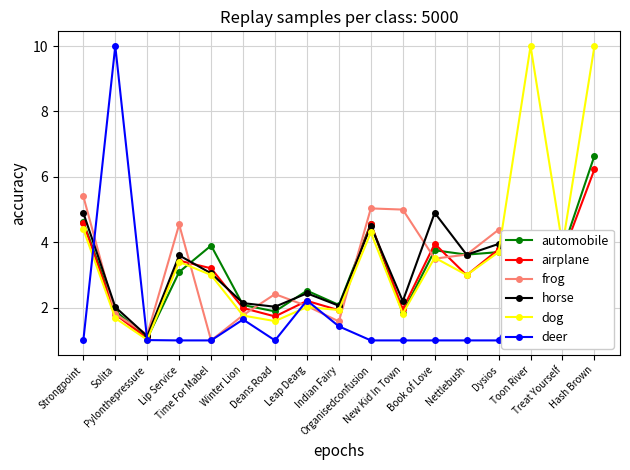

What are all the series names shown in the legend?

automobile, airplane, frog, horse, dog, deer